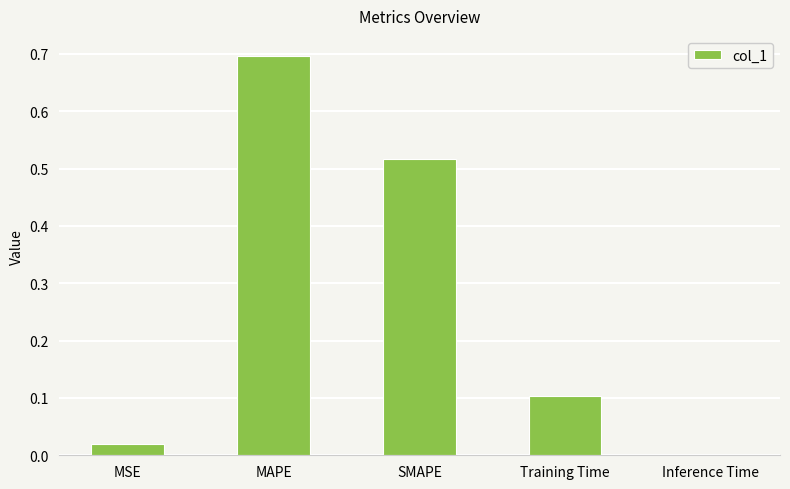

Read the value at MAPE.

0.7